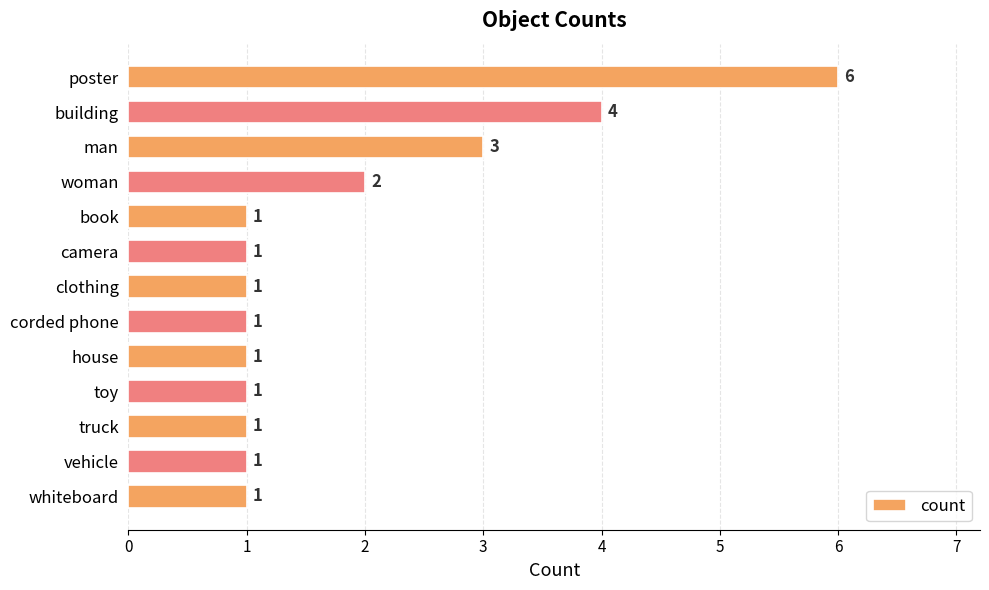

How many bars are there in total?

13